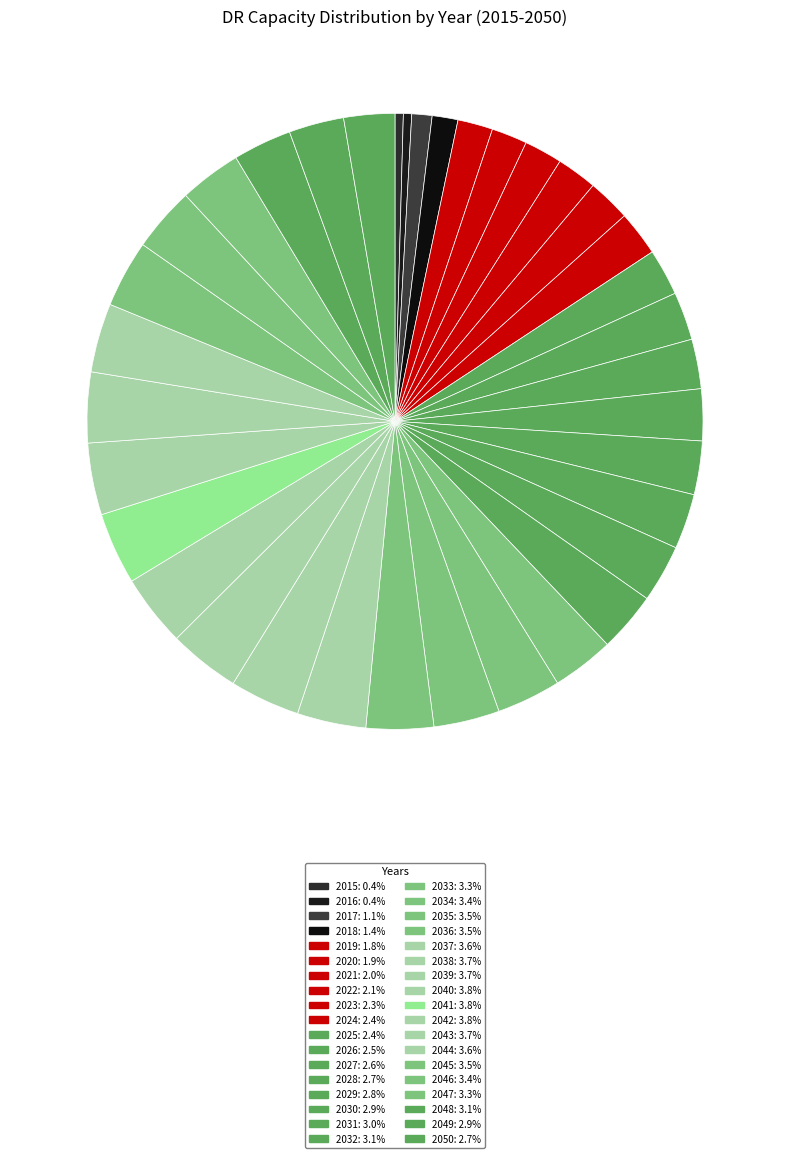

Which has a higher value, 2027 or 2029?

2029